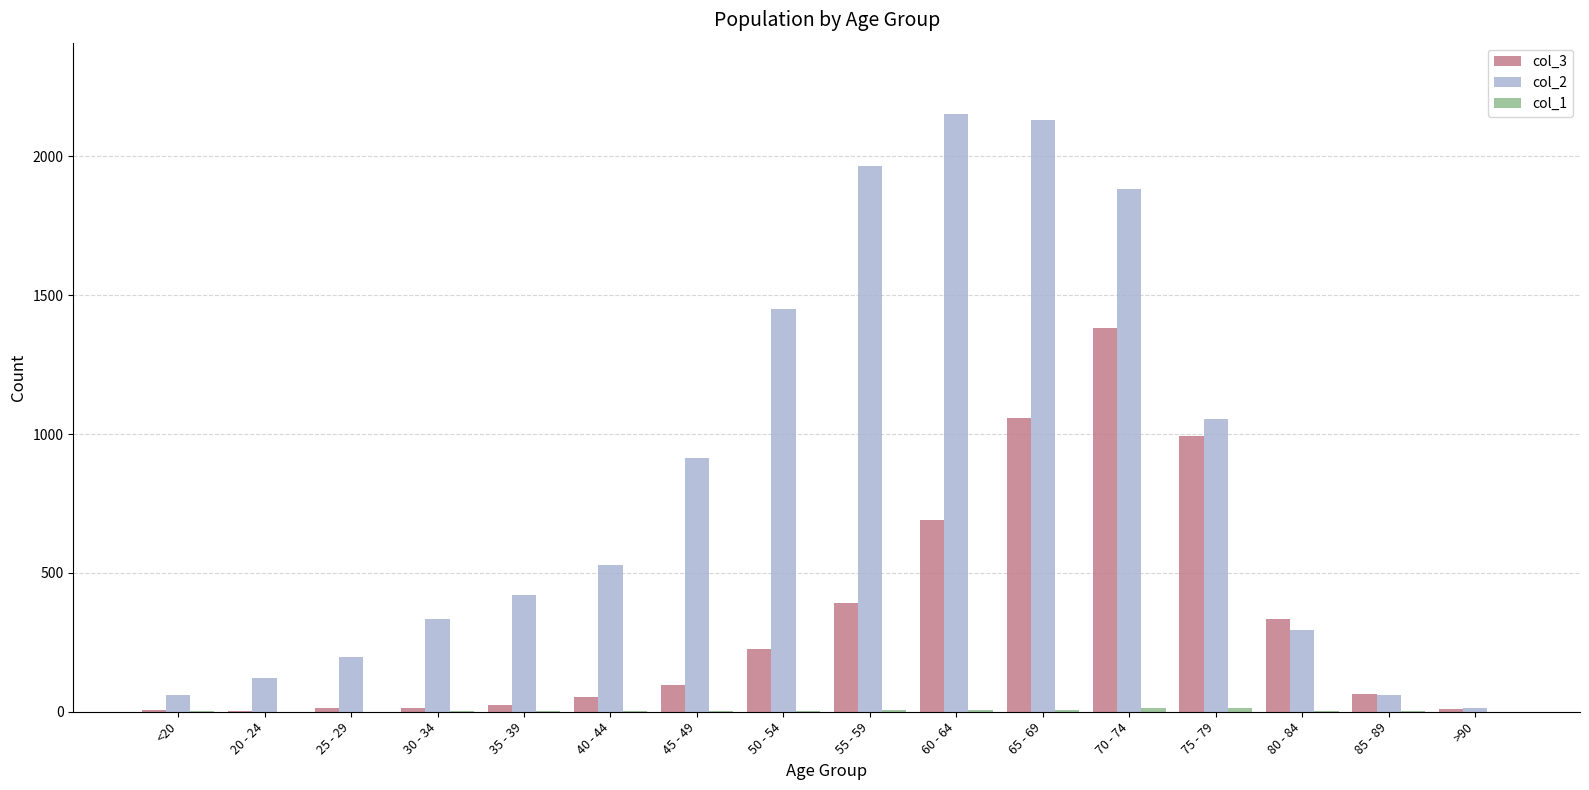

Which series has the largest total across all categories?

col_2